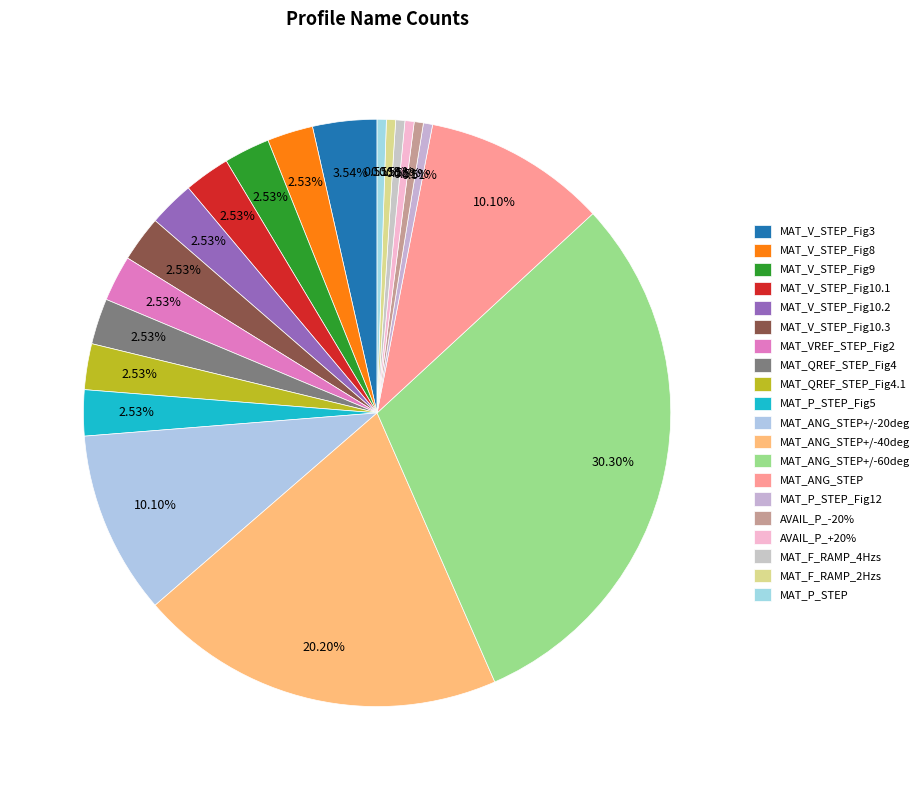

Between MAT_P_STEP_Fig12 and MAT_V_STEP_Fig8, which is larger?

MAT_V_STEP_Fig8